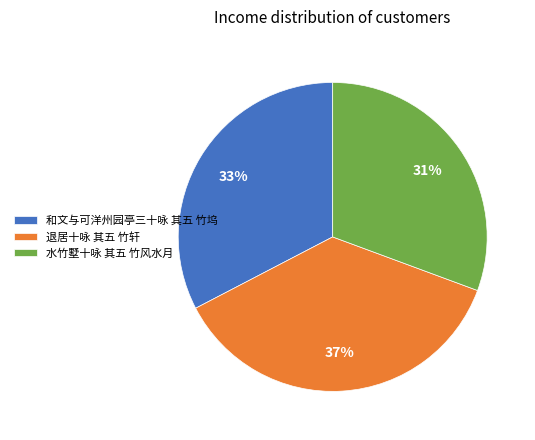

True or false: 退居十咏 其五 竹轩 accounts for 37% of the total.

True